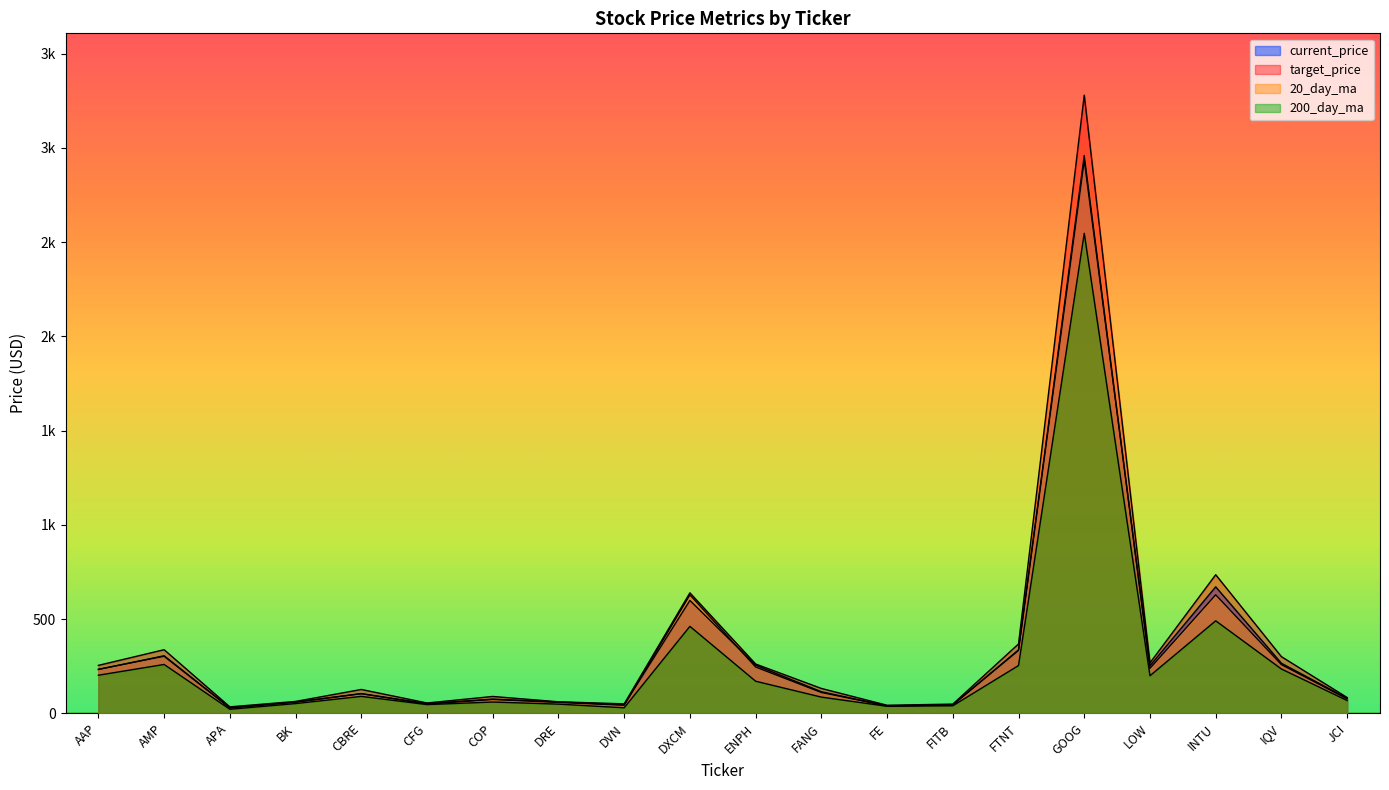

Reading left to right, list all the values displayed in this chart.

current_price: AAP=233.4	AMP=302.5	APA=28.6	BK=58.9	CBRE=104.2	CFG=51.0	COP=74.8	DRE=59.9	DVN=45.1	DXCM=598.6	ENPH=255.1	FANG=114.2	FE=38.9	FITB=44.6	FTNT=333.2	GOOG=2934.3	LOW=251.9	INTU=670.6	IQV=265.3	JCI=79.2
target_price: AAP=254.1	AMP=337.1	APA=34.0	BK=62.7	CBRE=126.2	CFG=54.5	COP=89.1	DRE=60.8	DVN=50.0	DXCM=638.9	ENPH=261.2	FANG=131.6	FE=42.5	FITB=48.6	FTNT=367.7	GOOG=3279.4	LOW=267.2	INTU=734.9	IQV=300.2	JCI=83.4
20_day_ma: AAP=231.9	AMP=305.1	APA=28.3	BK=59.1	CBRE=103.6	CFG=49.0	COP=73.4	DRE=57.4	DVN=42.5	DXCM=628.1	ENPH=245.2	FANG=110.2	FE=38.9	FITB=44.2	FTNT=336.7	GOOG=2959.1	LOW=238.3	INTU=628.6	IQV=258.0	JCI=76.3
200_day_ma: AAP=201.8	AMP=258.9	APA=21.2	BK=51.3	CBRE=89.5	CFG=45.9	COP=59.5	DRE=48.4	DVN=29.1	DXCM=461.1	ENPH=169.9	FANG=85.7	FE=37.0	FITB=39.6	FTNT=253.2	GOOG=2546.3	LOW=199.0	INTU=490.4	IQV=234.7	JCI=67.6